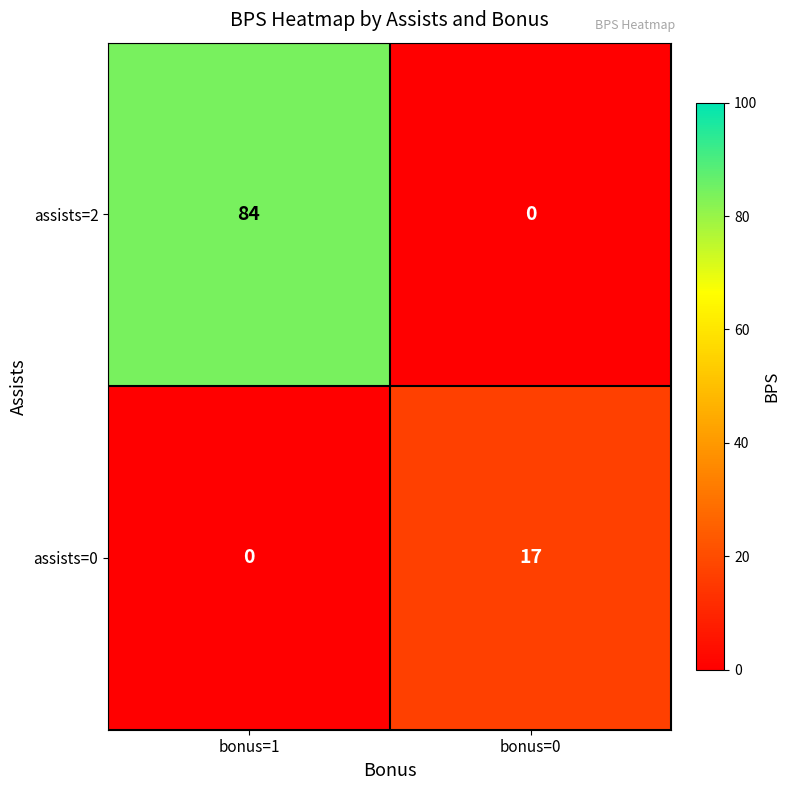

Where is assists=0 nearest to the value 8?

bonus=1